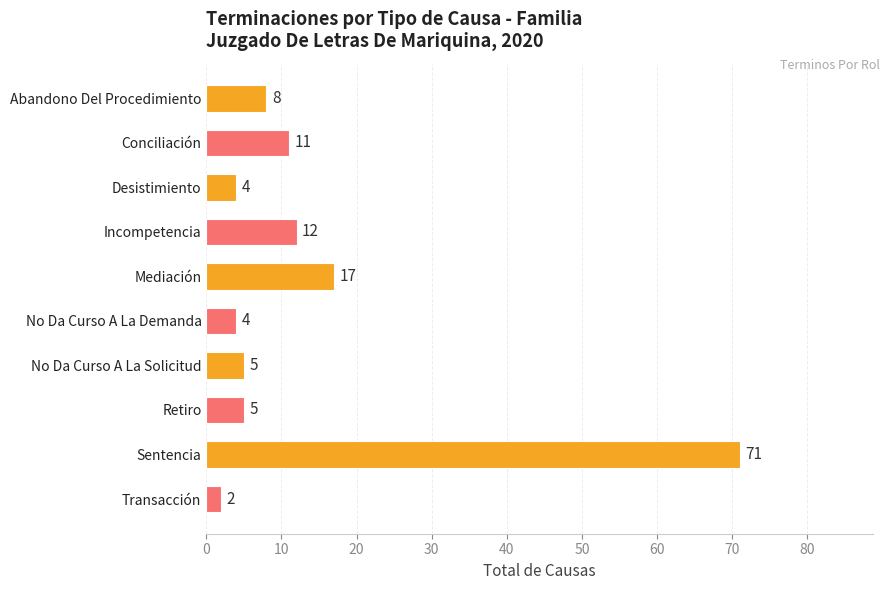

Which label corresponds to the largest value in the chart?

Sentencia